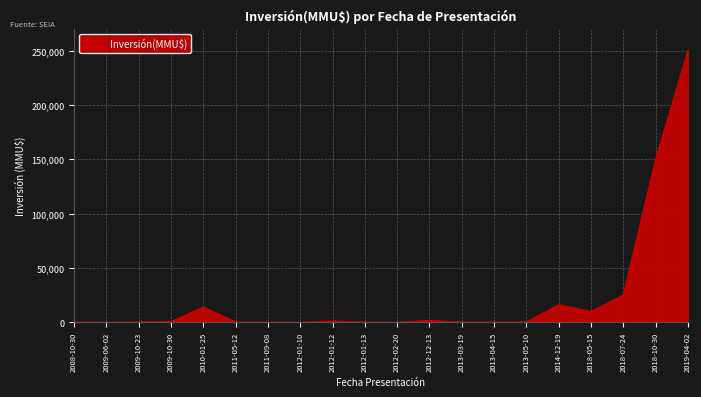

What is the difference between the maximum and minimum values?

249978